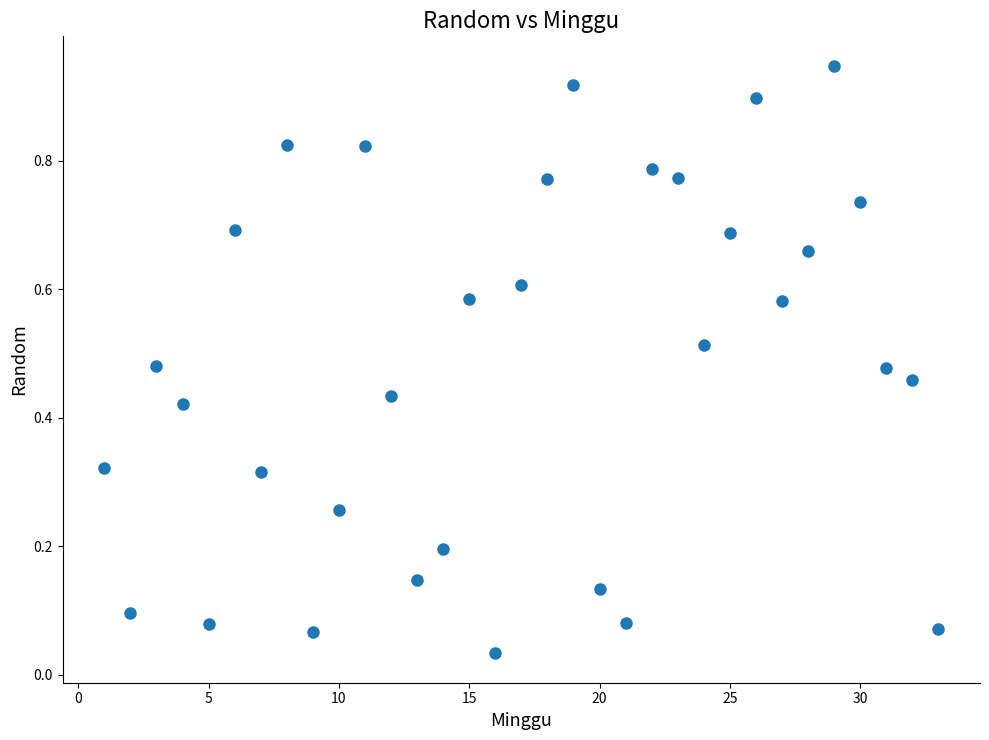

What is the range of X values (max minus min)?

32.0